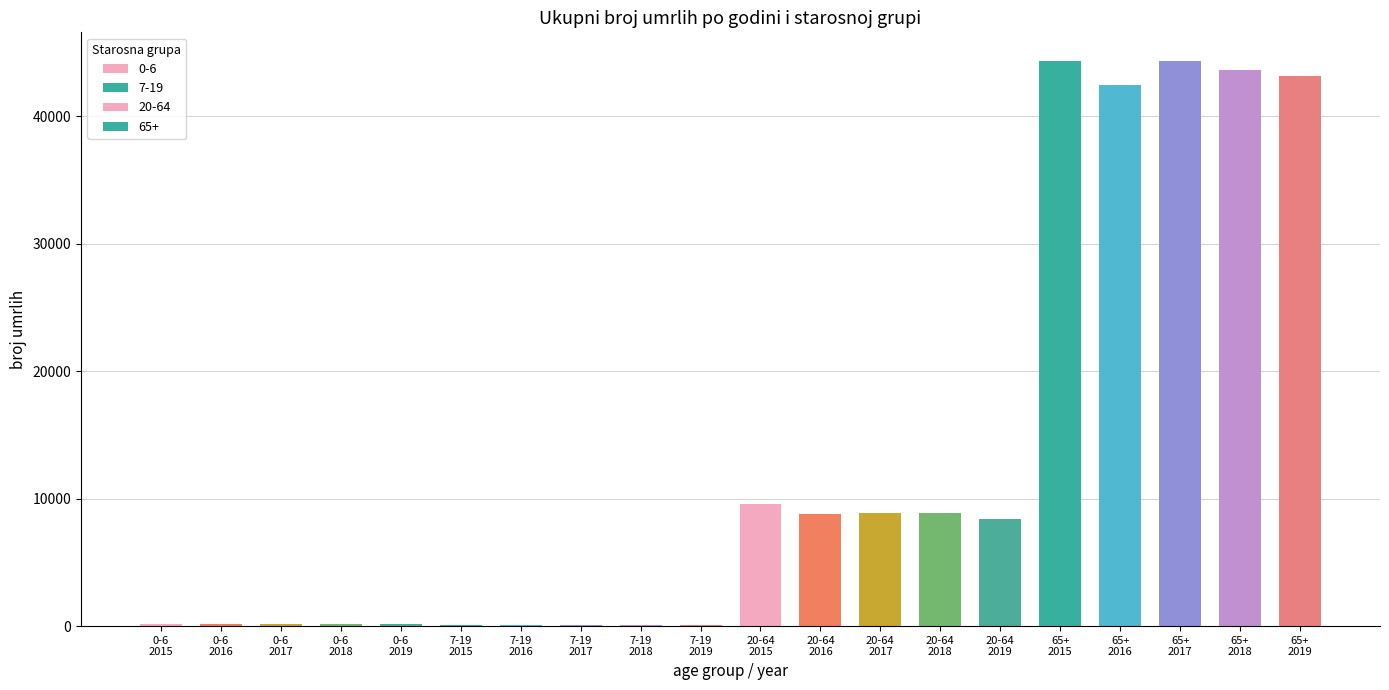

What is the lowest value of the 65+ series?

42425